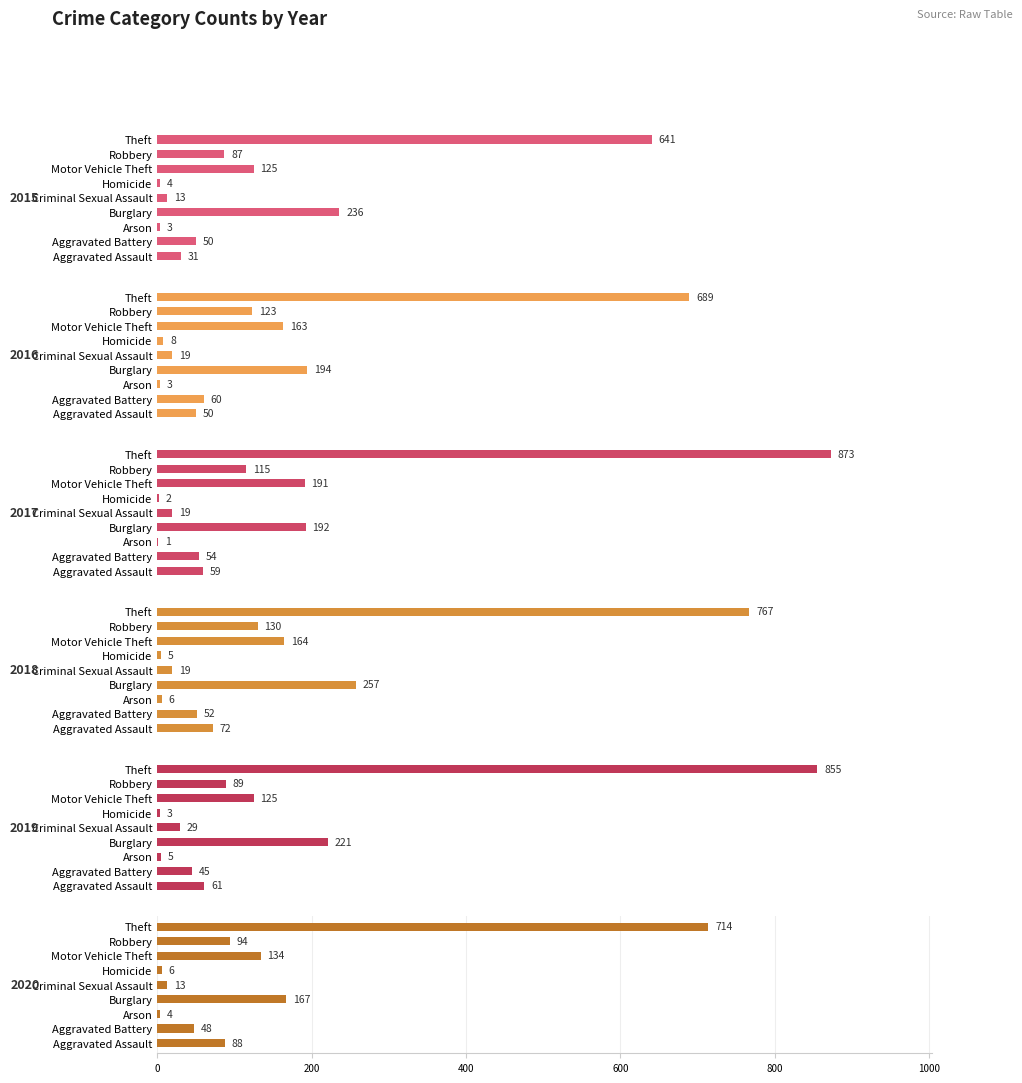

What is the sum of all 2018 values?

1472